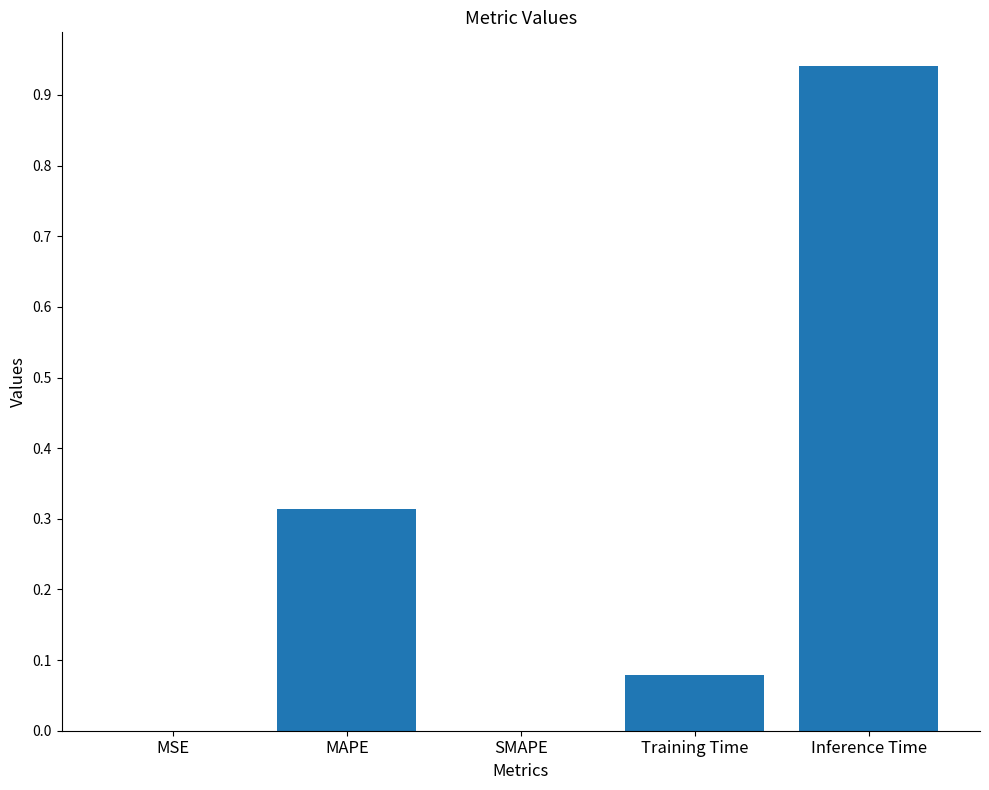

Which category has the highest value across all series?

Inference Time